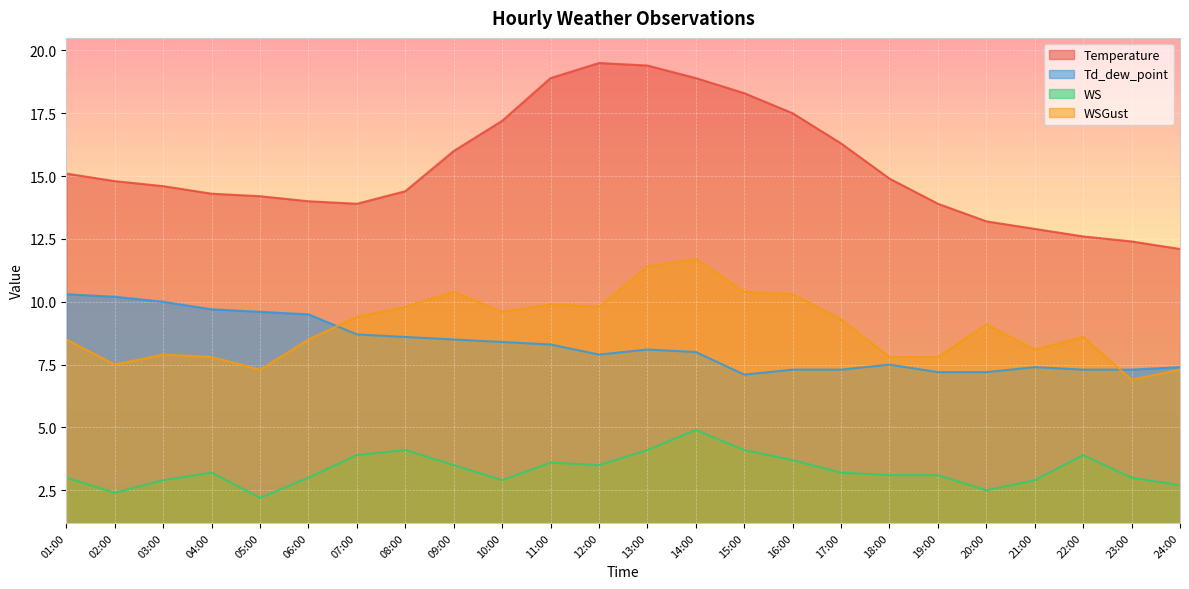

In Temperature, how many points are higher than both neighbors (excluding endpoints)?

1